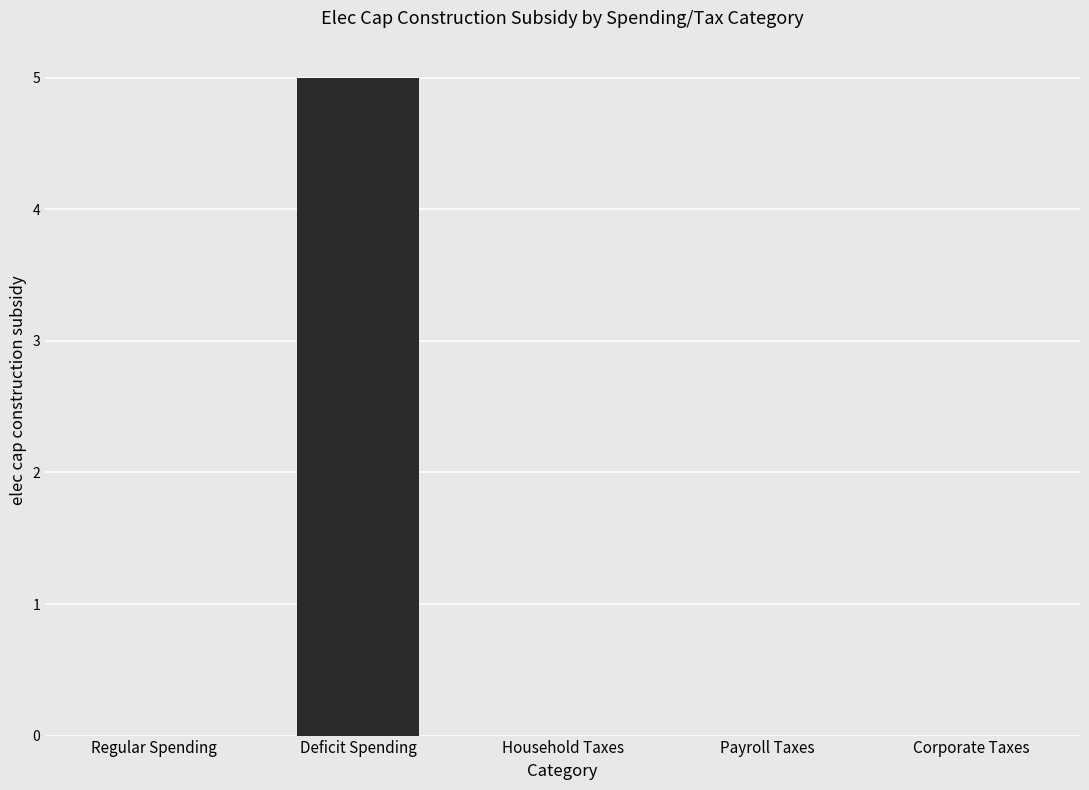

Are the bars horizontal?

No